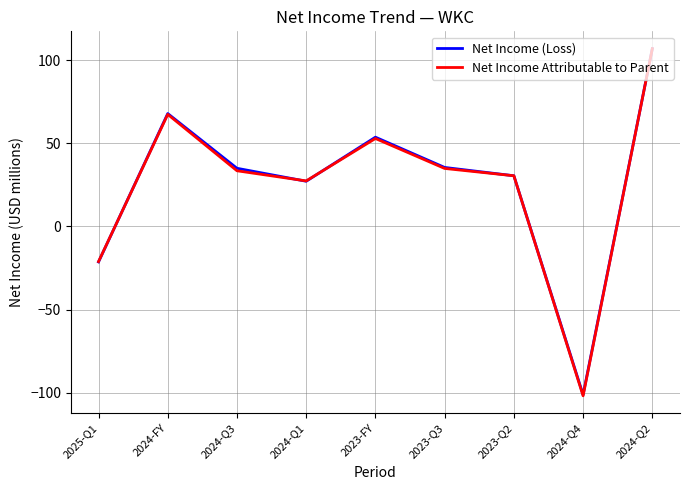

What is the difference between the second highest and second lowest values in the Net Income Attributable to Parent series?

88.5